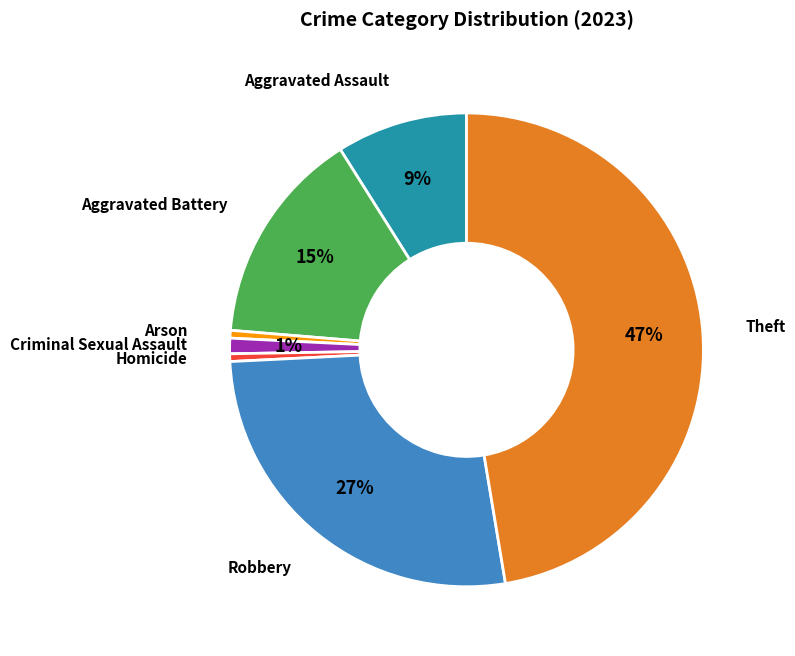

Is there any slice that represents more than half of the pie?

No